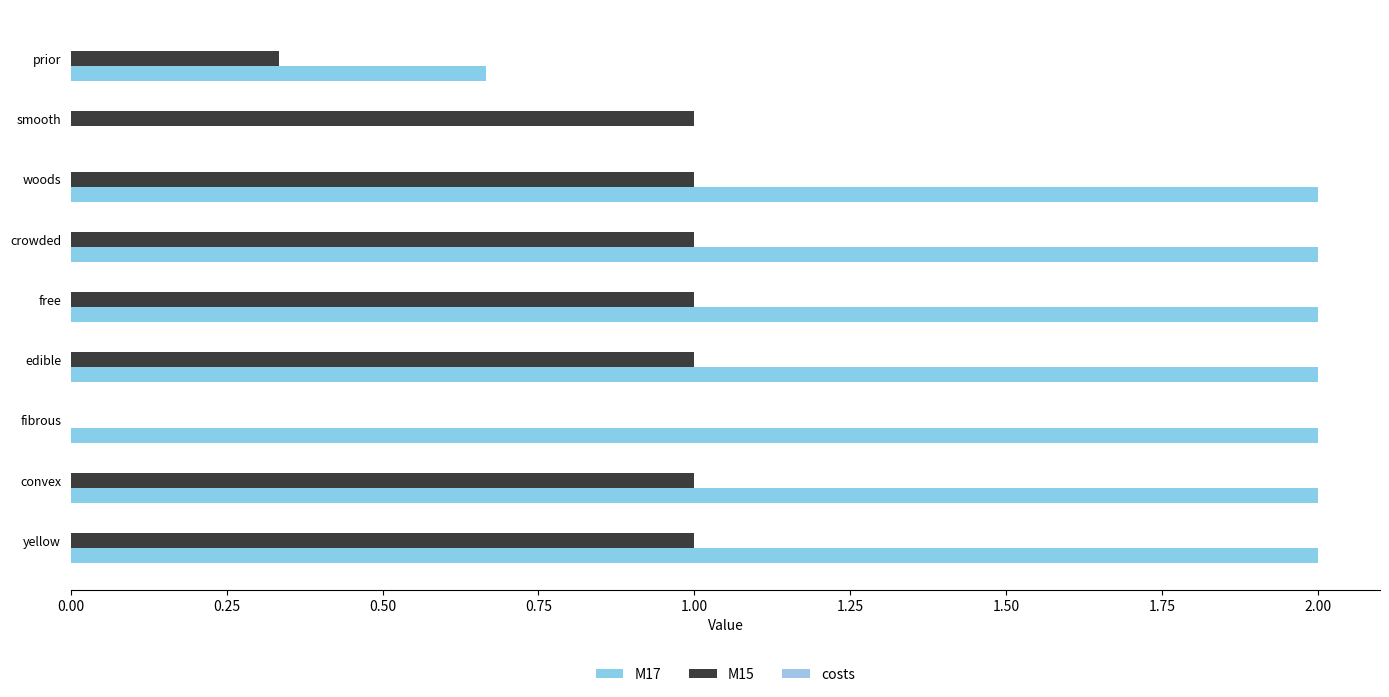

How many data points does each series have?

9